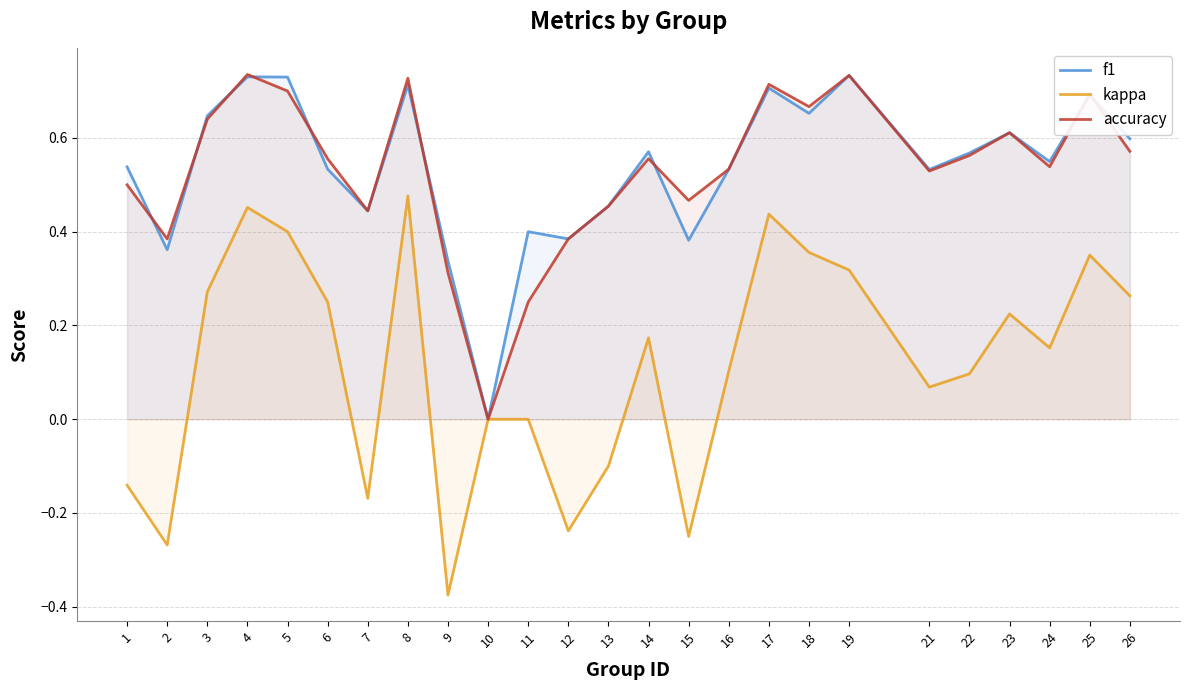

How many lines are shown in the chart?

3